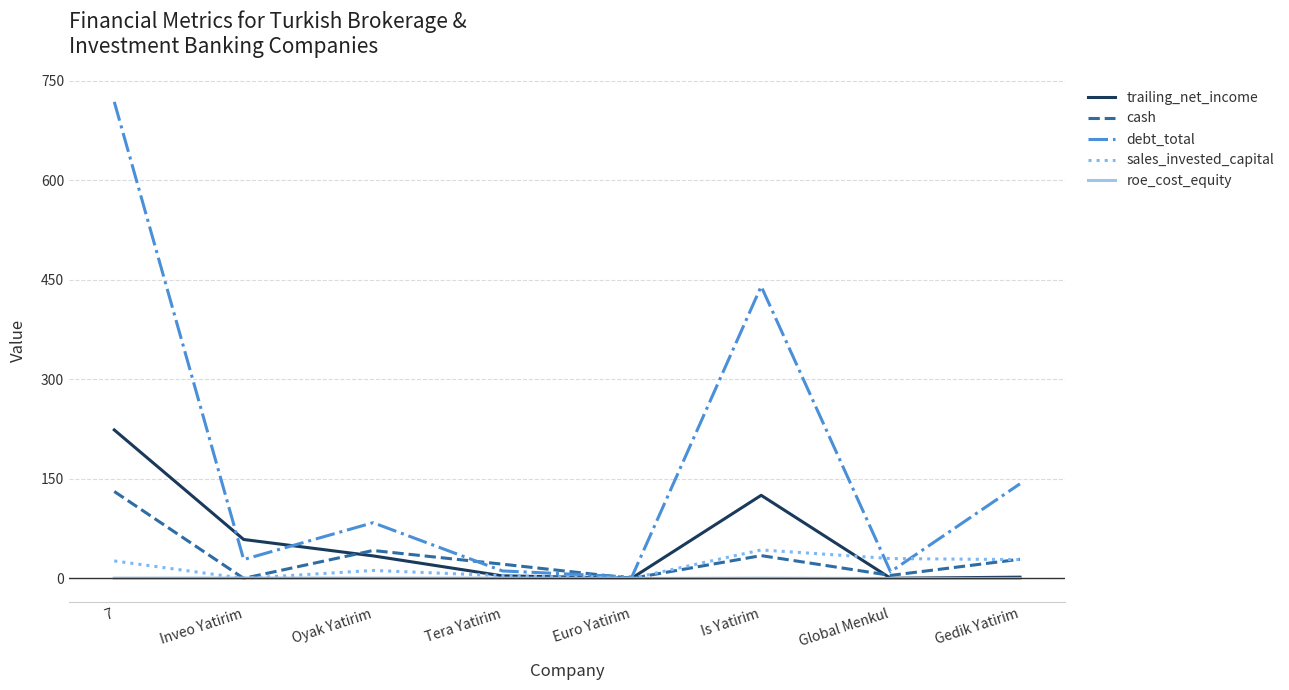

In cash, how many points are lower than both neighbors (excluding endpoints)?

3